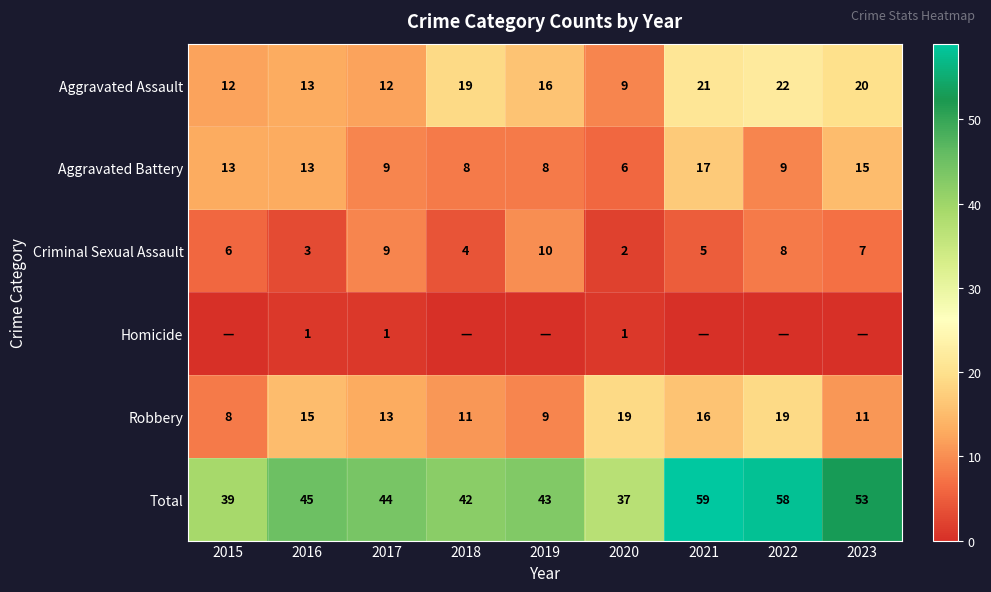

What is the sum of the Aggravated Assault values at 2021 and 2018?

40